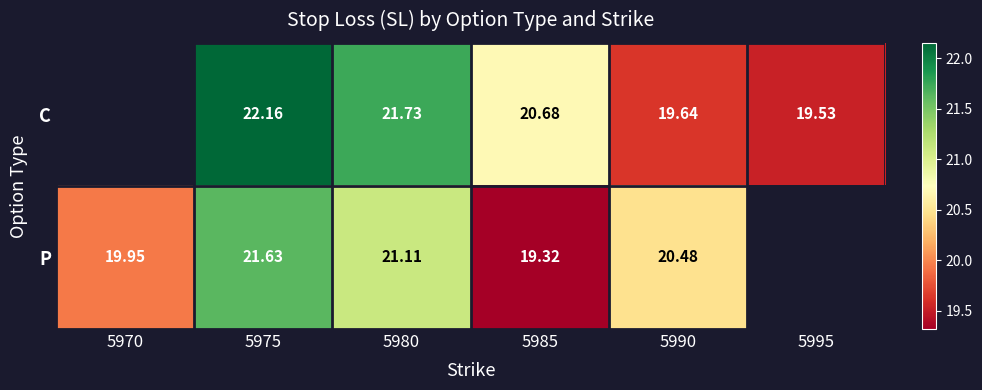

Which series changed the most between 5980 and 5985?

P